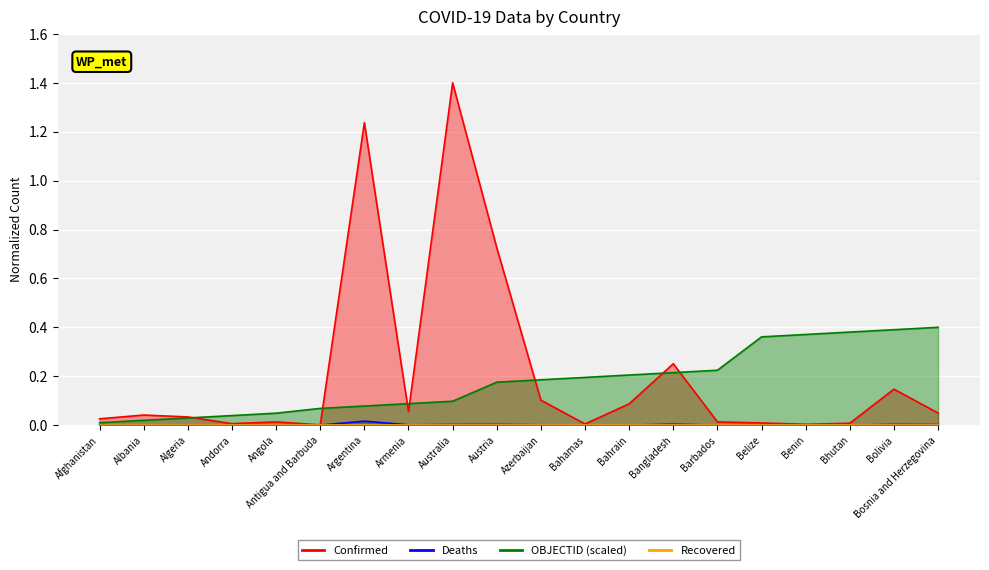

In Confirmed, how many points are lower than both neighbors (excluding endpoints)?

5